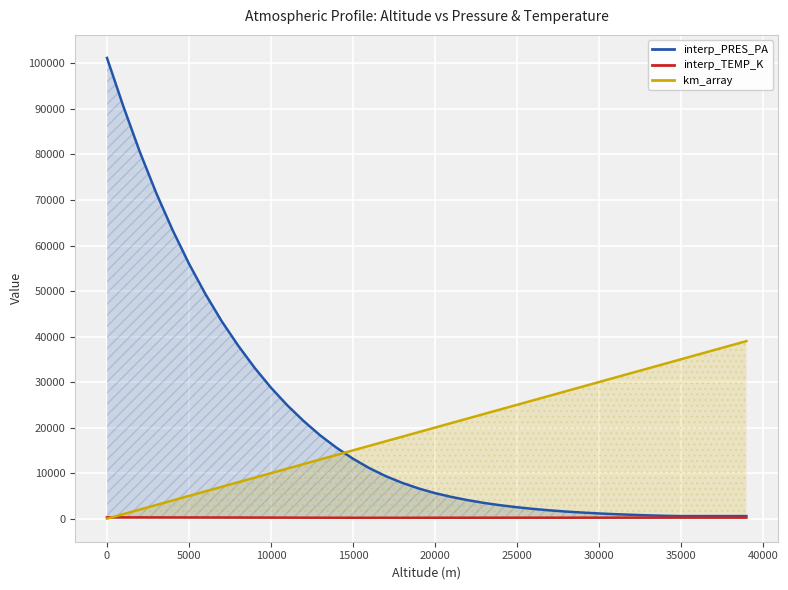

Which series has the largest range (max minus min)?

interp_PRES_PA